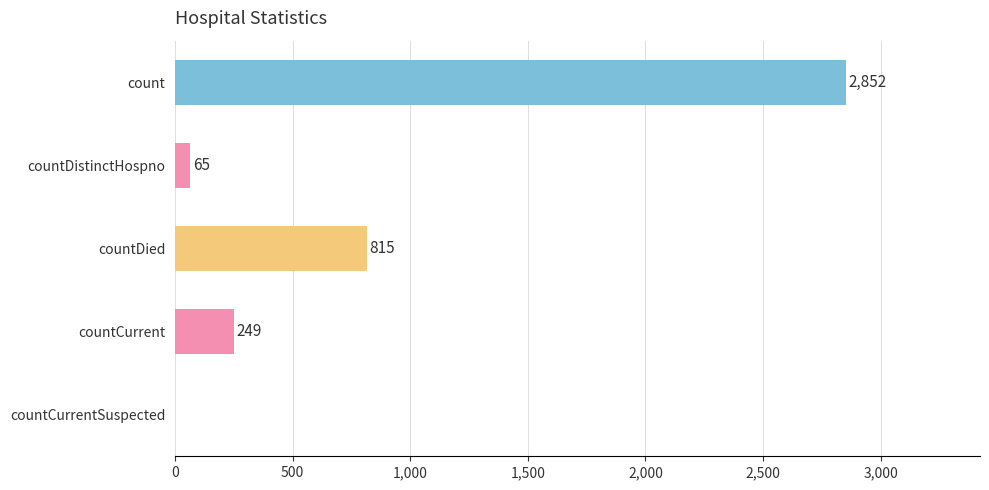

The chart shows a value of 0 at countCurrentSuspected. True or false?

True